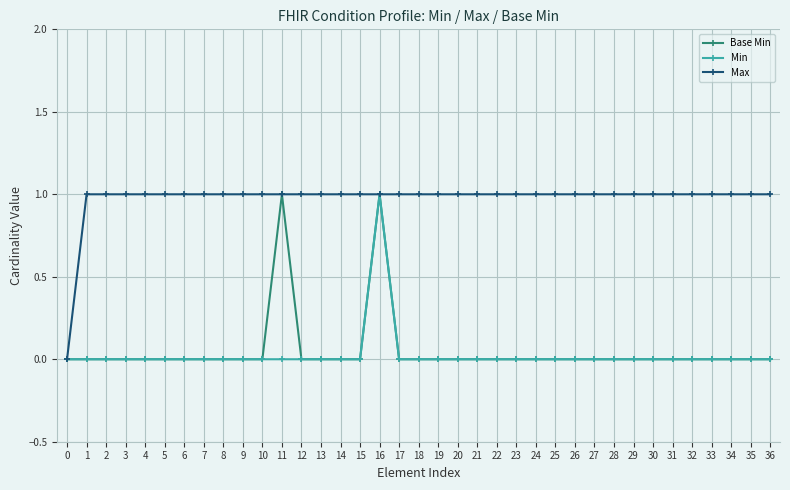

Which series changed the most between 0 and 3?

Max